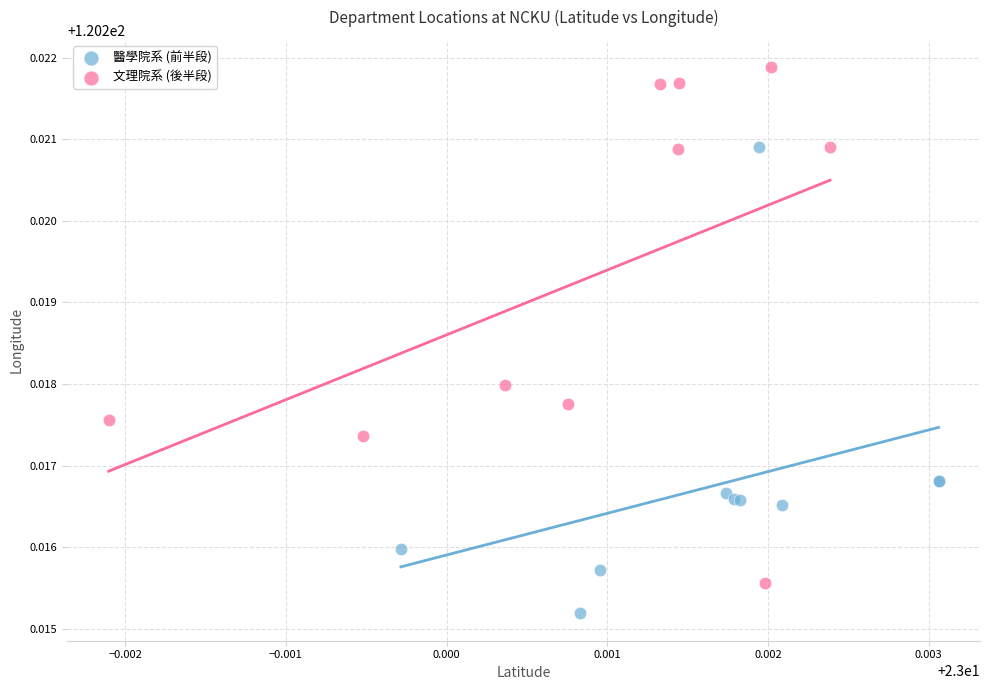

Which series reaches the minimum Y coordinate?

醫學院系 (前半段)